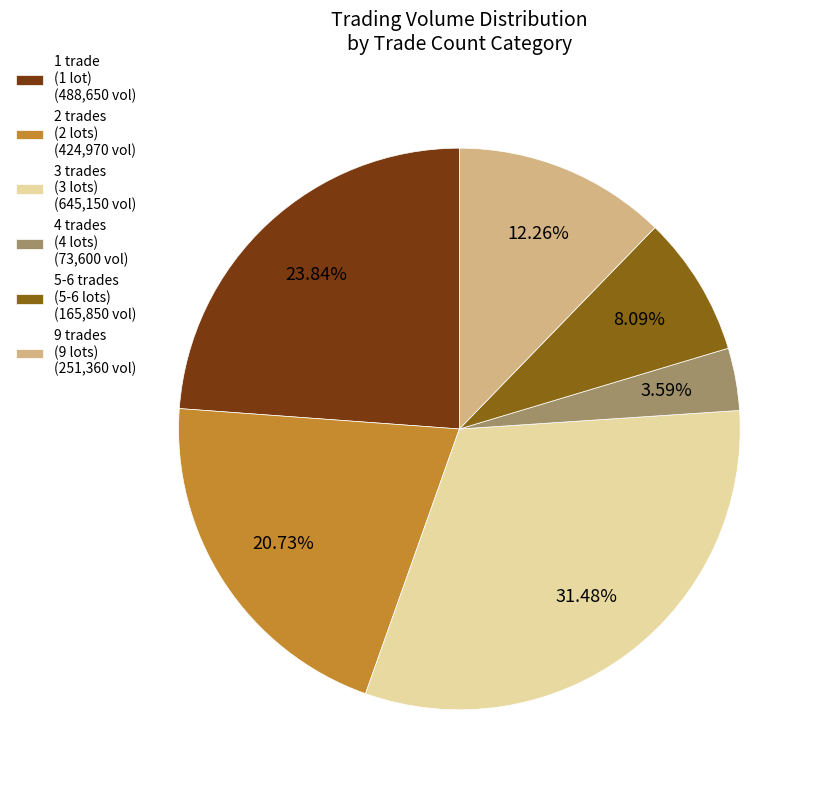

Between 4 trades (4 lots) (73,600 vol) and 2 trades (2 lots) (424,970 vol), which is larger?

2 trades (2 lots) (424,970 vol)